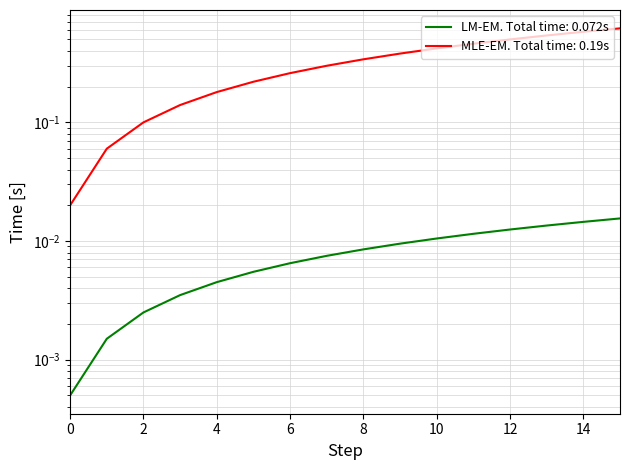

Is it true that the value at 11 is 0.0?

False